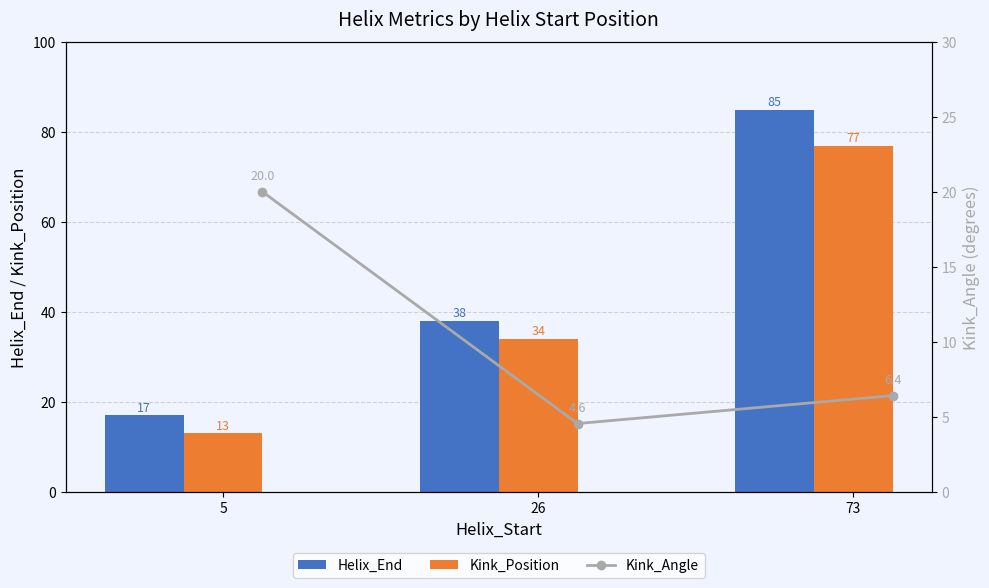

The value of Kink_Position at 26 is 11.9. True or false?

False